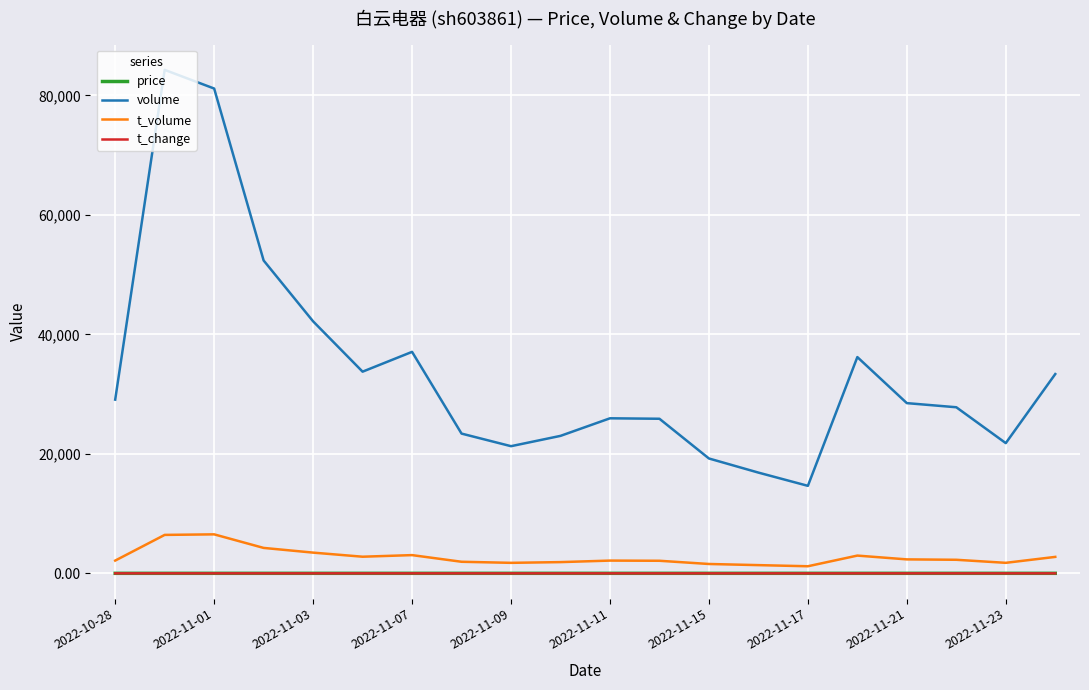

Which series has the largest range (max minus min)?

volume